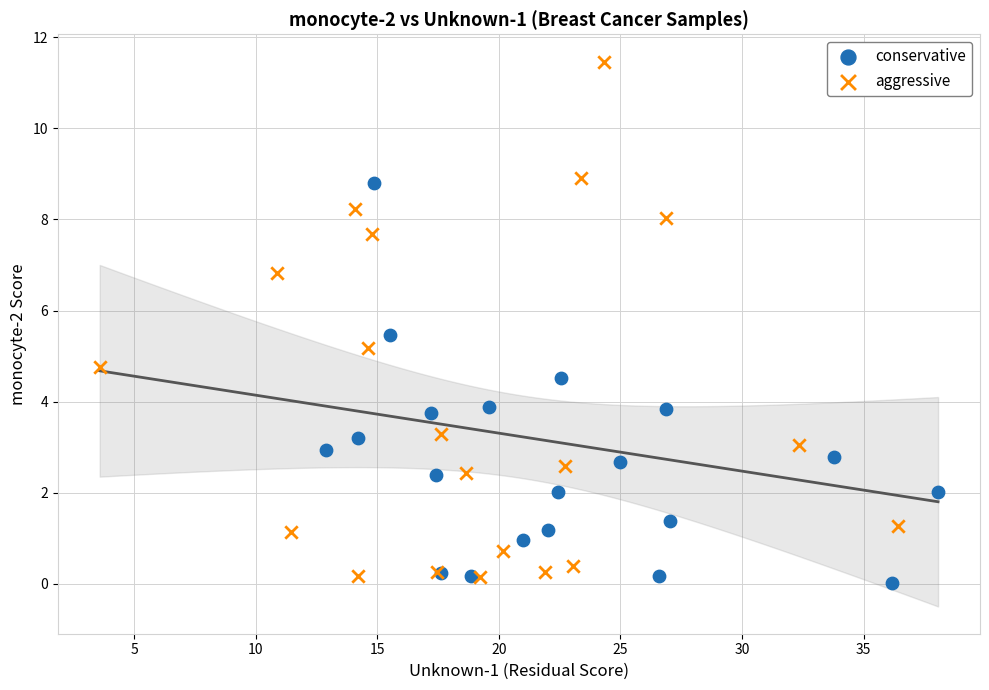

Which series reaches the minimum Y coordinate?

conservative